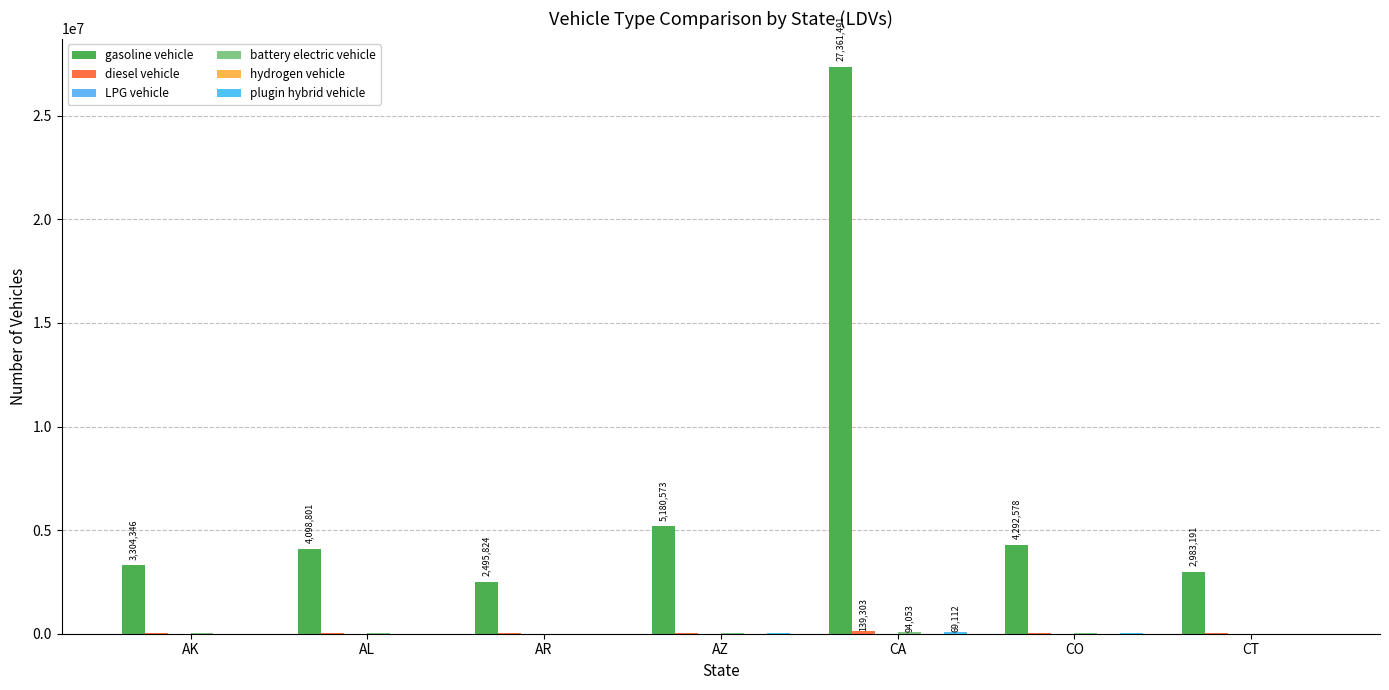

Are the bars horizontal?

No